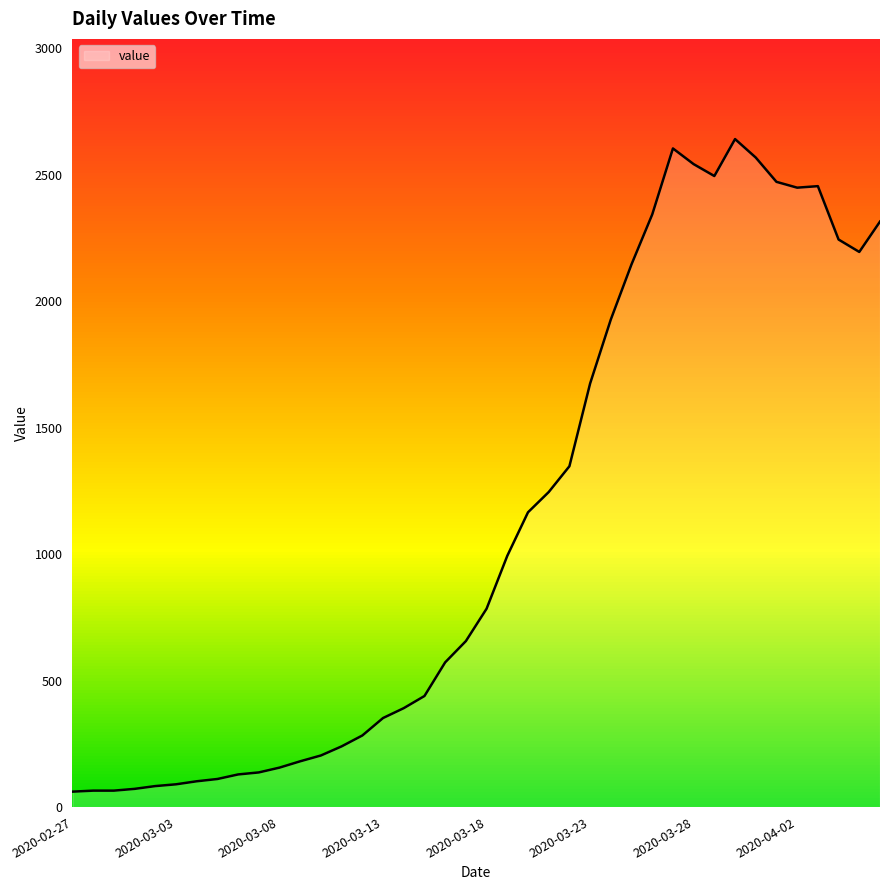

What is the minimum value shown in the chart?

61